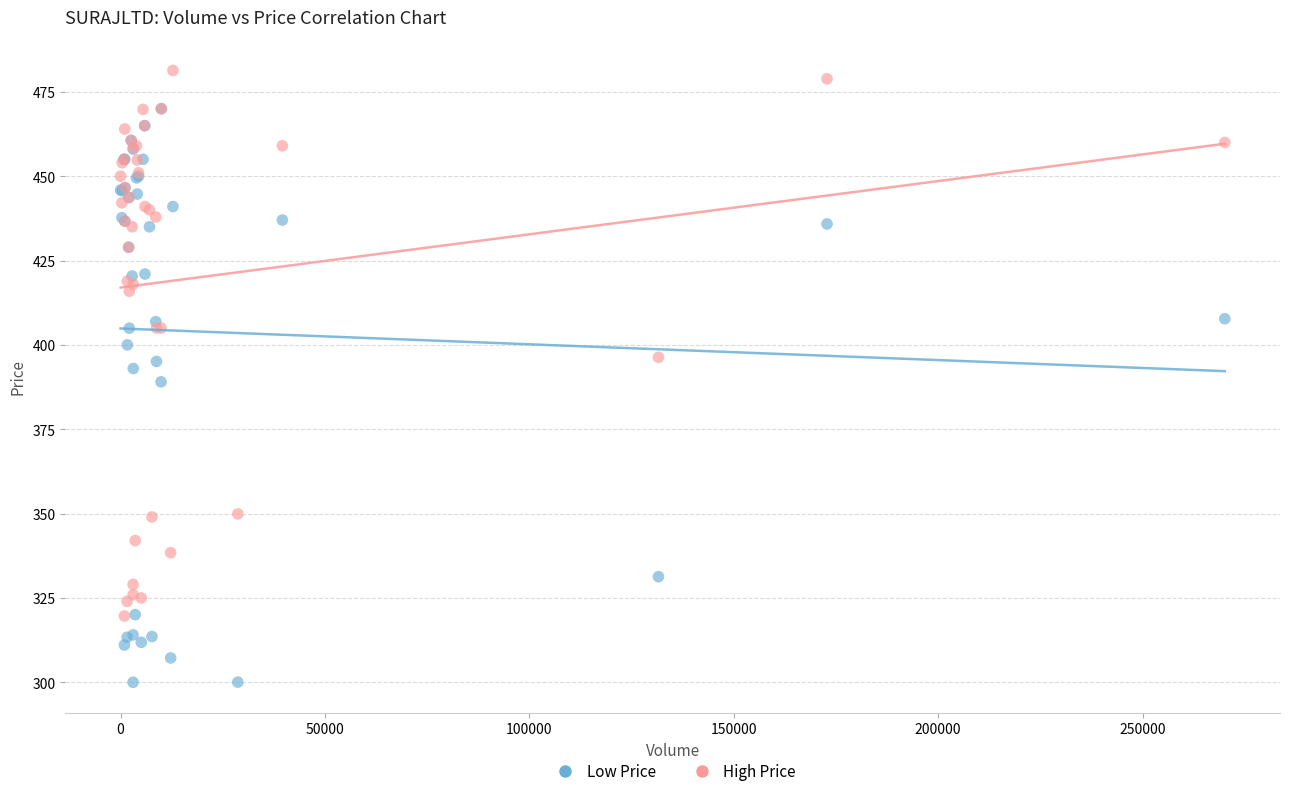

What are all the series names shown in the legend?

Low Price, High Price